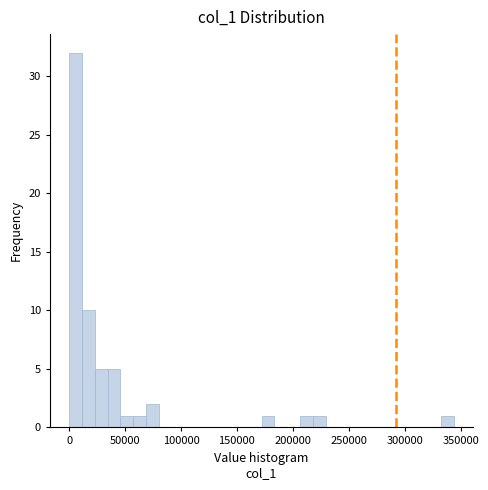

Around what value on the x-axis is the tallest bar? Give the approximate position of its centre, as read against the axis.

5000